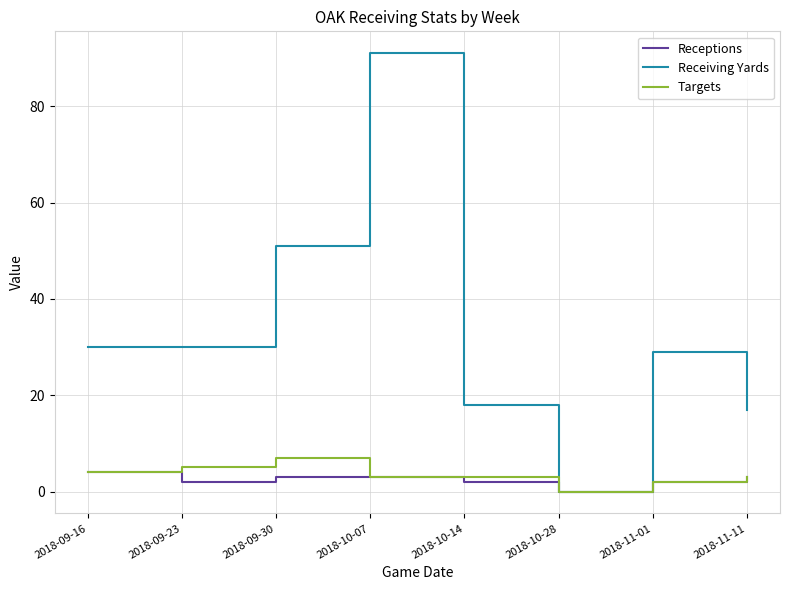

What position from the right is 2018-09-30?

6